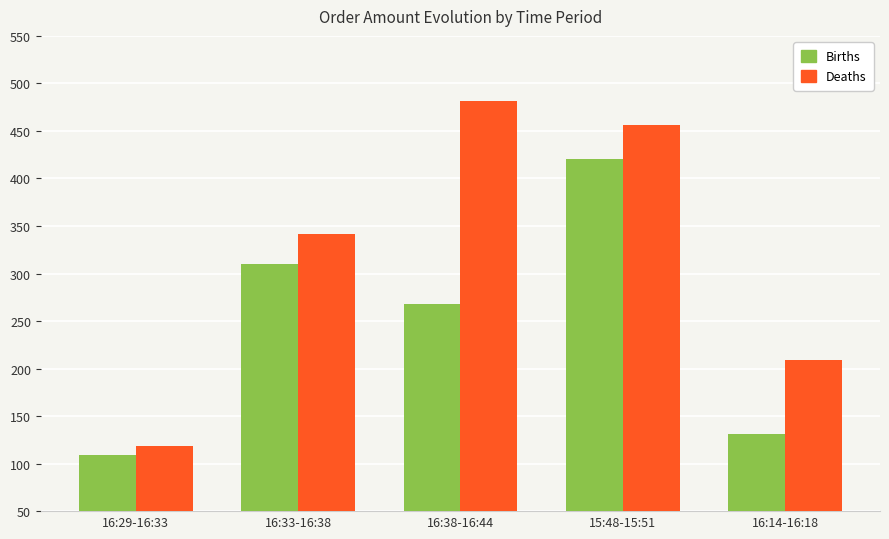

True or false: Births has a value of 131 at 16:14-16:18.

True